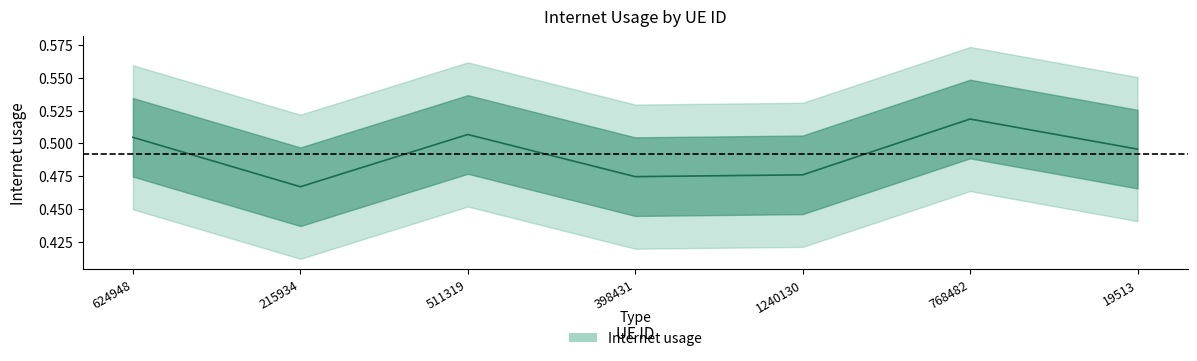

What is the label of the 4th point from the left?

398431